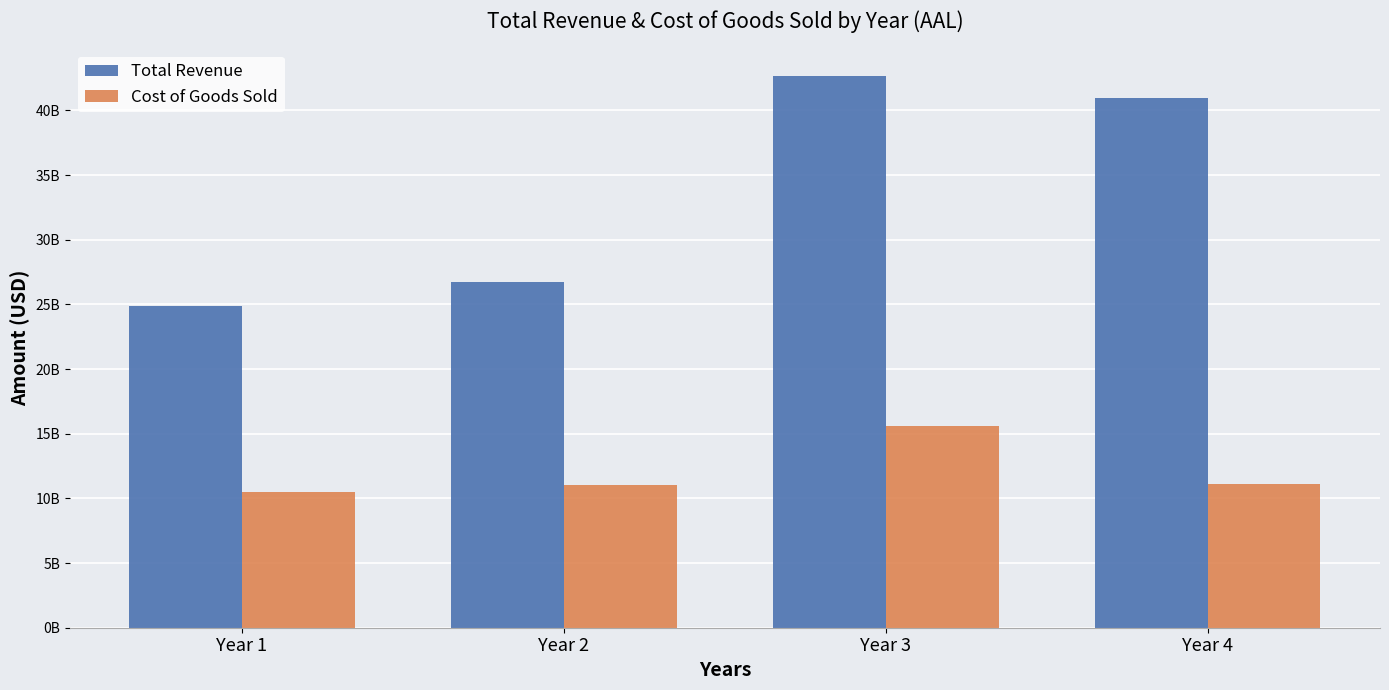

What is the average value of the Total Revenue series?

33809500000